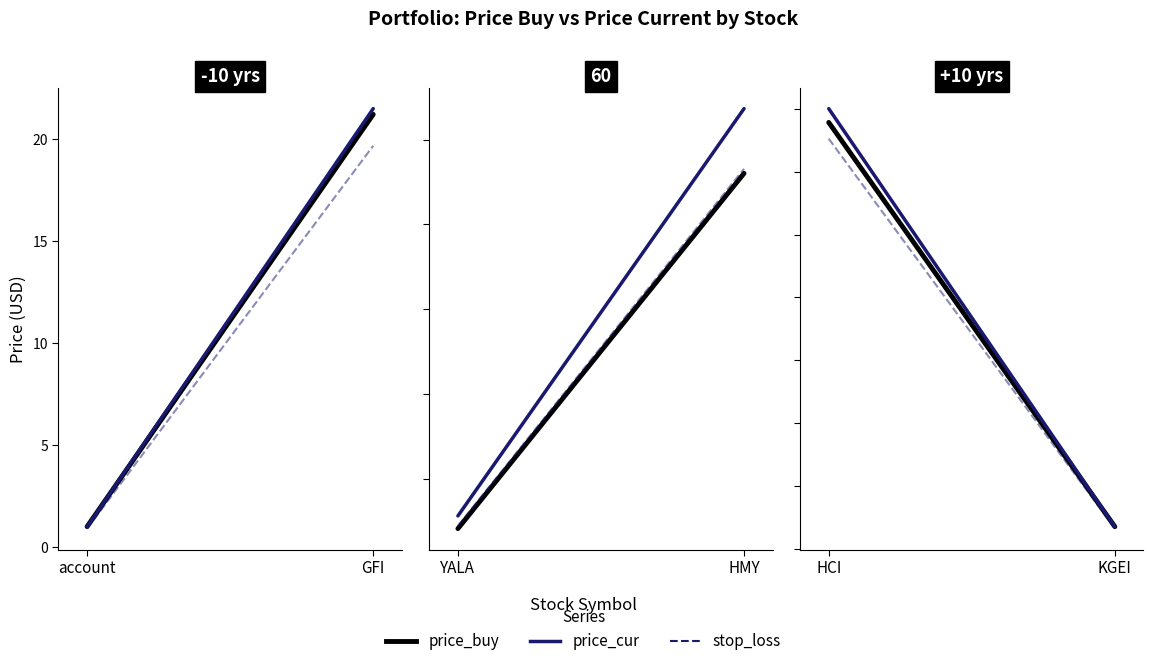

Does the chart have visible grid lines?

No